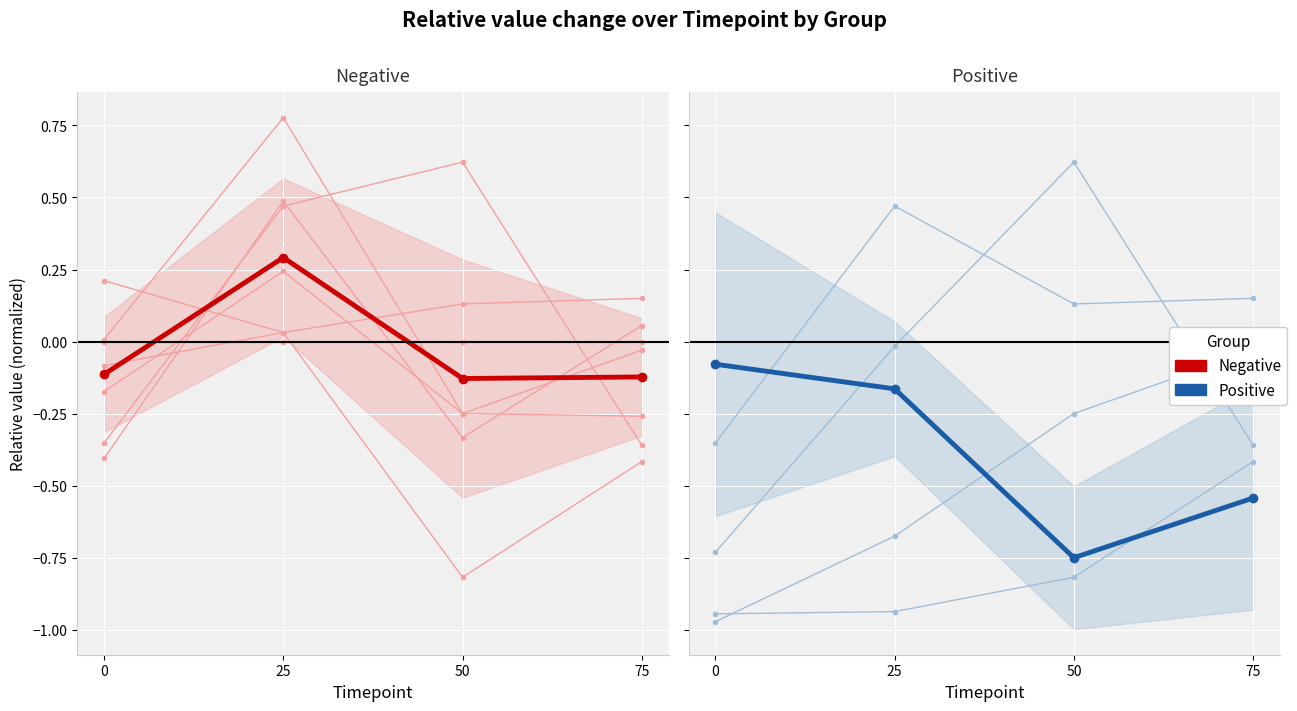

Which category has the highest value across all series?

25